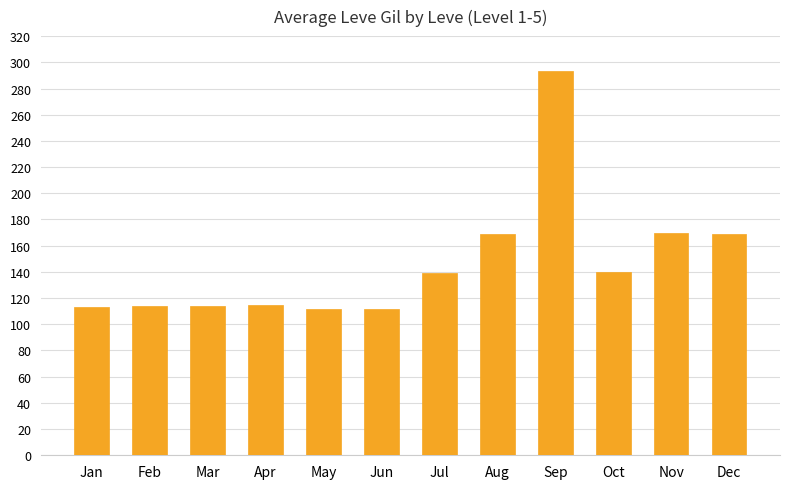

What is the value of the 6th bar from the left?

112